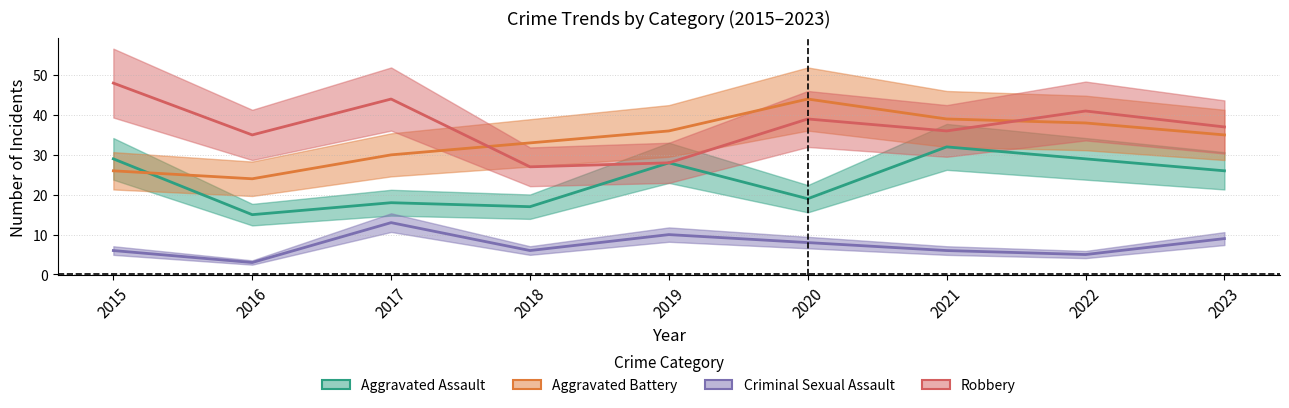

What is the maximum value for Robbery?

48